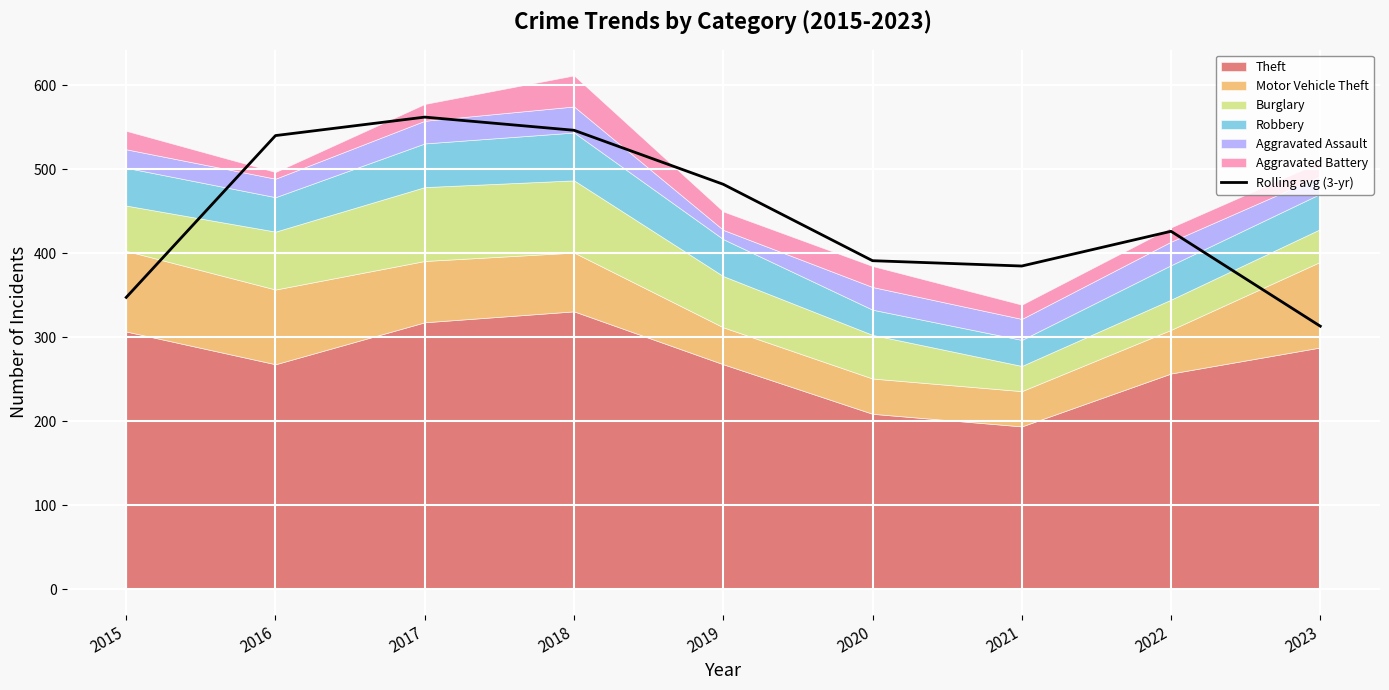

The value at 2016 is 540.3. True or false?

True